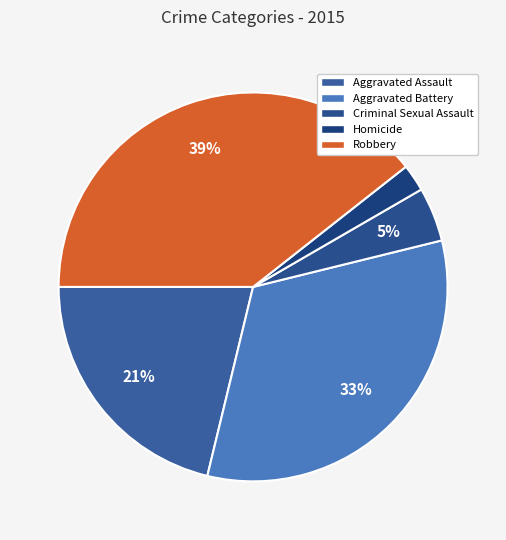

Is it true that Aggravated Assault is 21% of the pie?

True